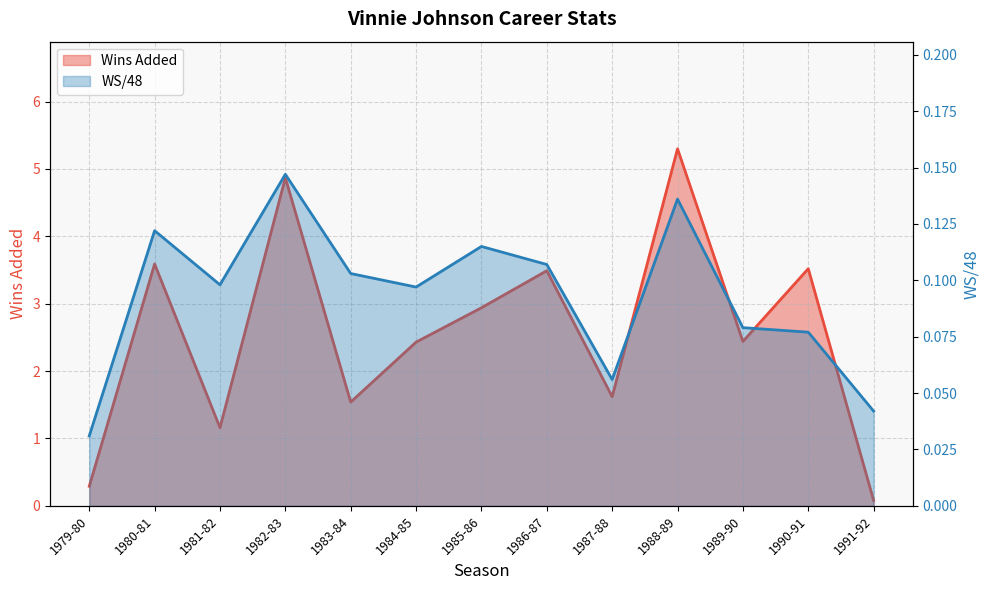

What is the difference between the Wins Added values at 1987-88 and 1981-82?

0.5